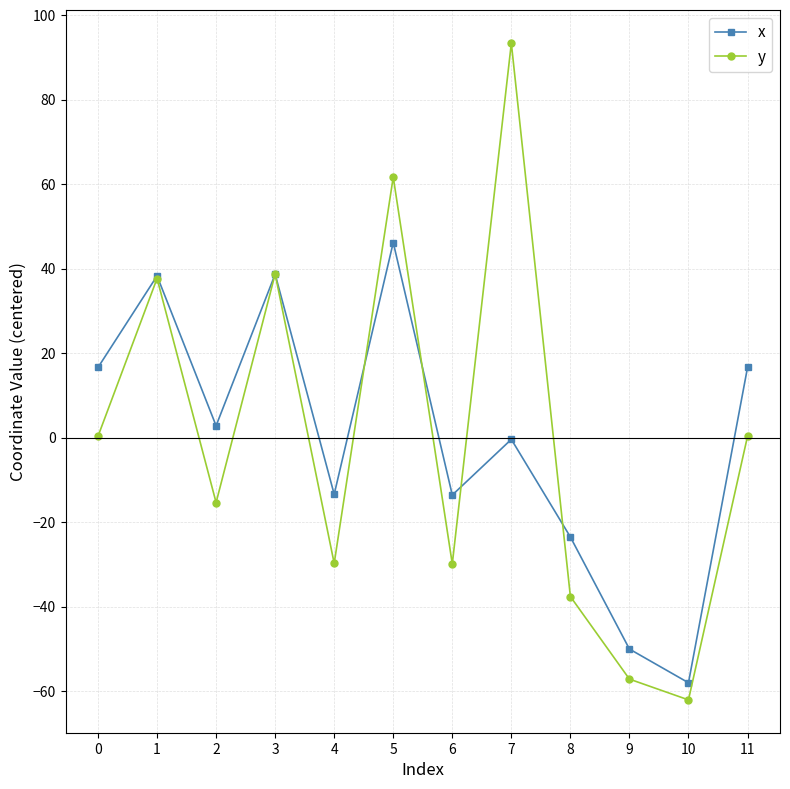

The x series shows 38.3 at 1. True or false?

True